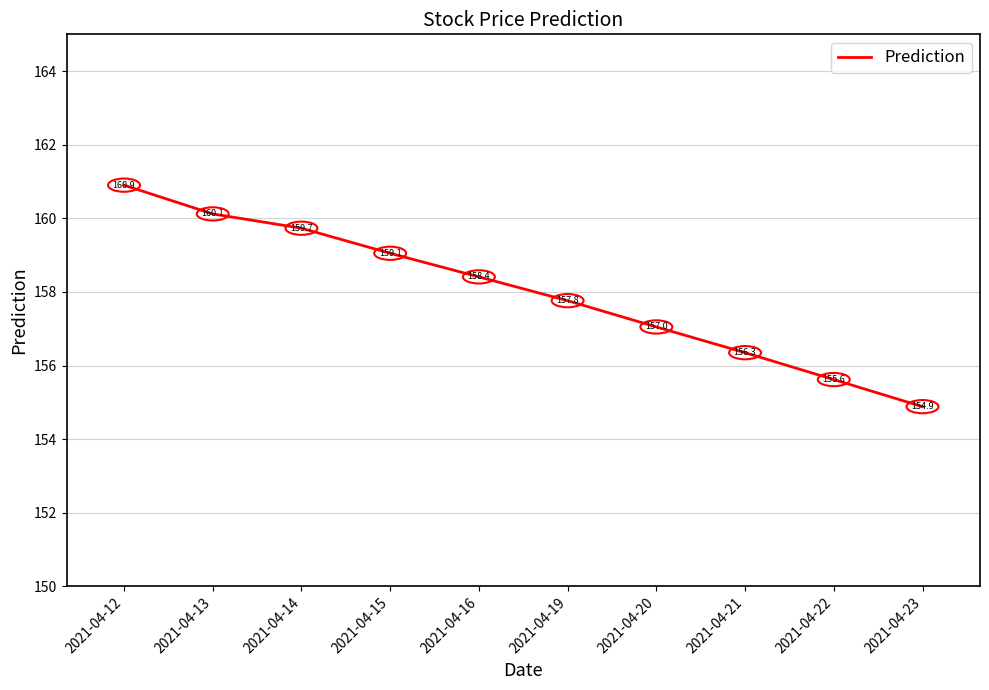

What is the difference between the maximum and minimum values?

6.0